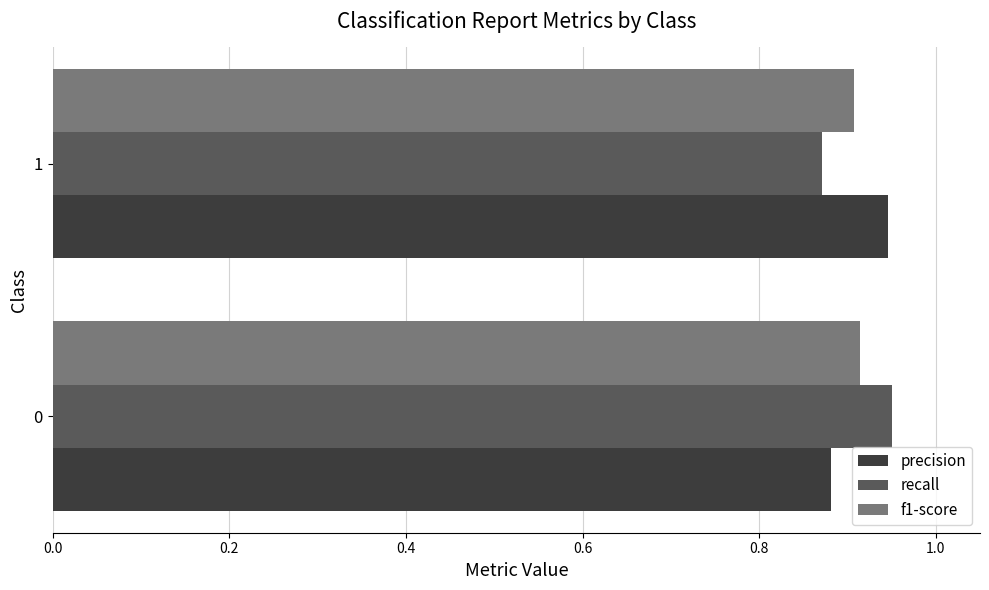

What is the sum of the f1-score values at 0 and 1?

1.8